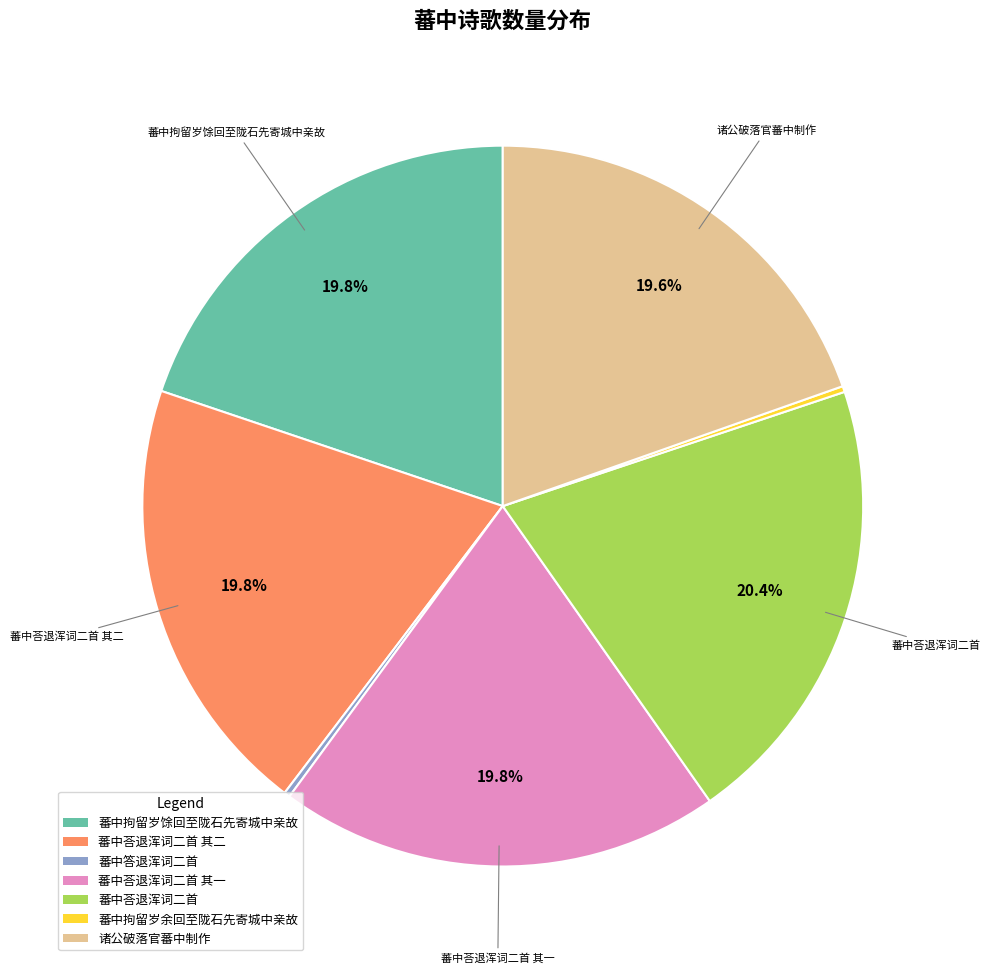

Is there any slice that represents more than half of the pie?

No